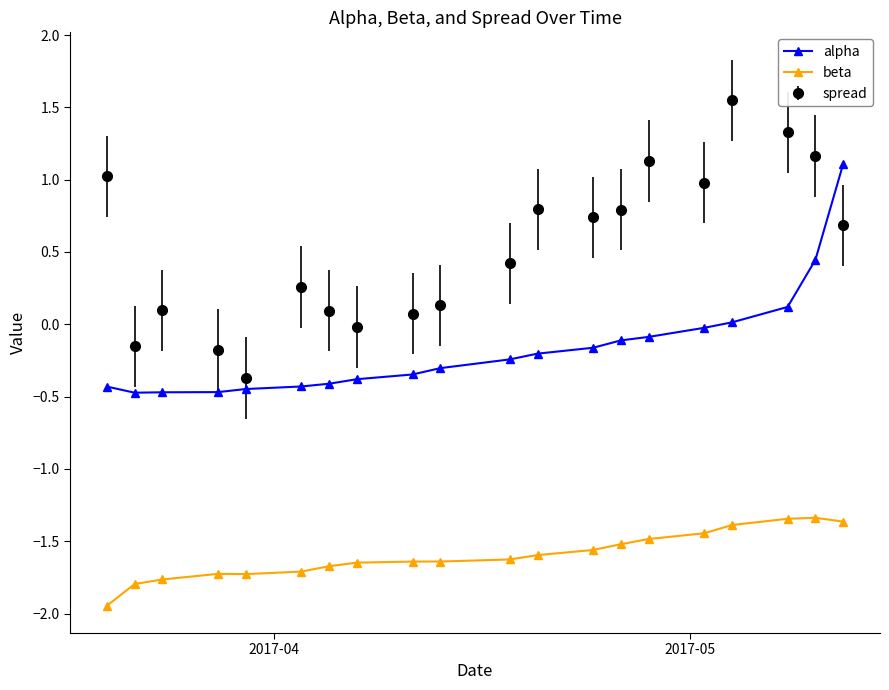

What is the difference between the second highest and minimum values in the beta series?

0.6